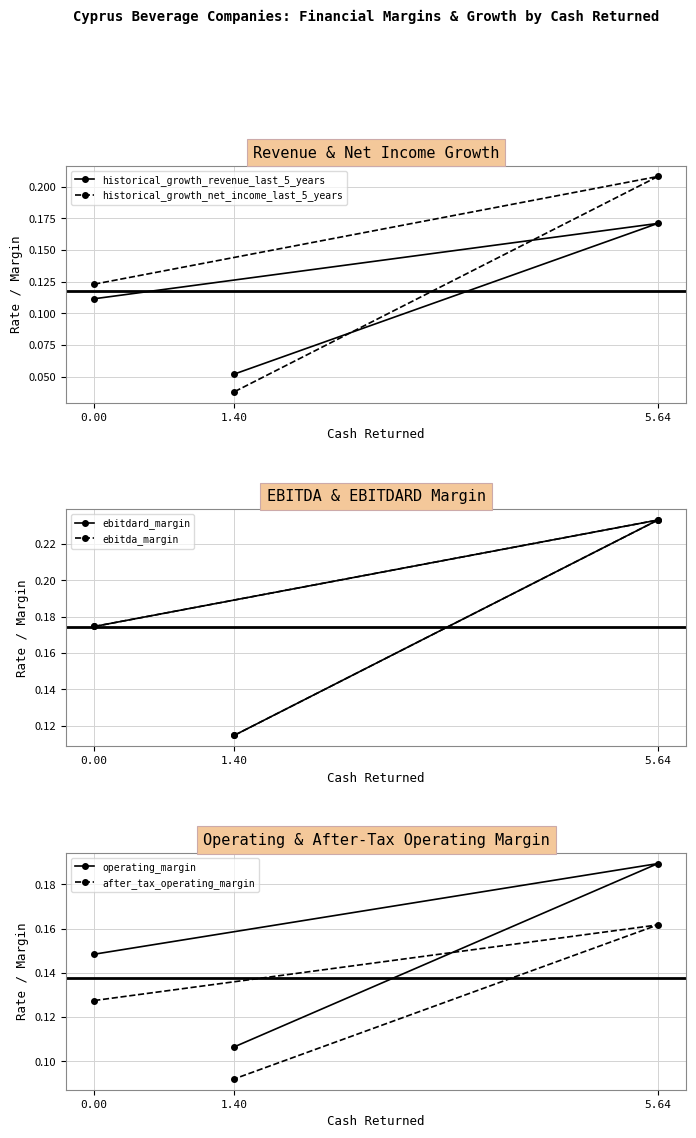

What is the difference between the highest and lowest values at 0.00?

0.1